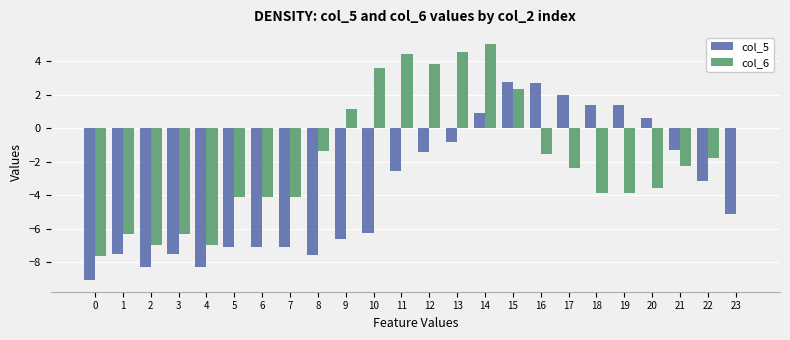

Which series has the widest spread of values?

col_6